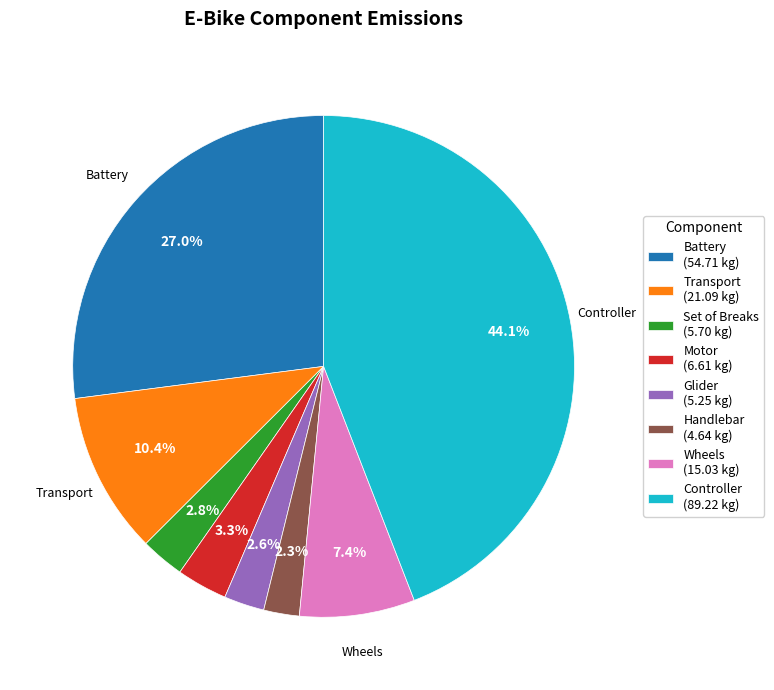

Which category has the biggest portion of the pie?

Controller